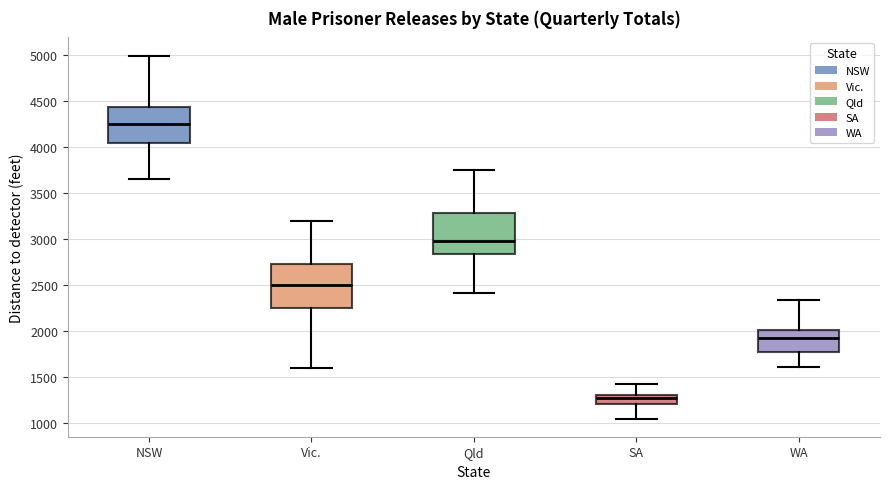

Reading left to right, transcribe this box plot: for each box, give where its median line is, the range the box spans, and where its two whiskers end, as read against the y-axis. The values are not printed on the chart, so give them approximately, as read against the axis.

NSW: median 4250, box 4050 to 4450, whiskers 3650 to 5000
Vic.: median 2500, box 2250 to 2750, whiskers 1600 to 3200
Qld: median 2950, box 2850 to 3300, whiskers 2400 to 3750
SA: median 1250, box 1200 to 1300, whiskers 1050 to 1450
WA: median 1950, box 1800 to 2000, whiskers 1600 to 2350